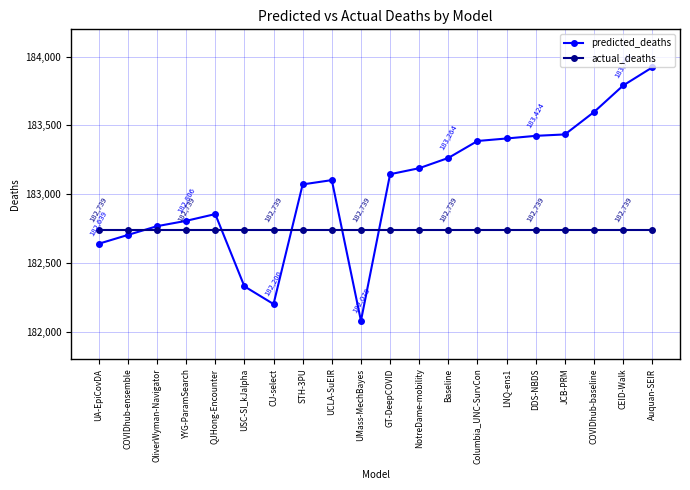

Reading right to left, list all the values displayed in this chart.

predicted_deaths: 183923.0	183791.0	183598.0	183434.8	183424.5	183405.3	183387.0	183263.7	183189.0	183145.2	182078.0	183102.2	183071.0	182200.0	182329.0	182854.9	182805.8	182766.8	182703.0	182639.0
actual_deaths: 182739.0	182739.0	182739.0	182739.0	182739.0	182739.0	182739.0	182739.0	182739.0	182739.0	182739.0	182739.0	182739.0	182739.0	182739.0	182739.0	182739.0	182739.0	182739.0	182739.0